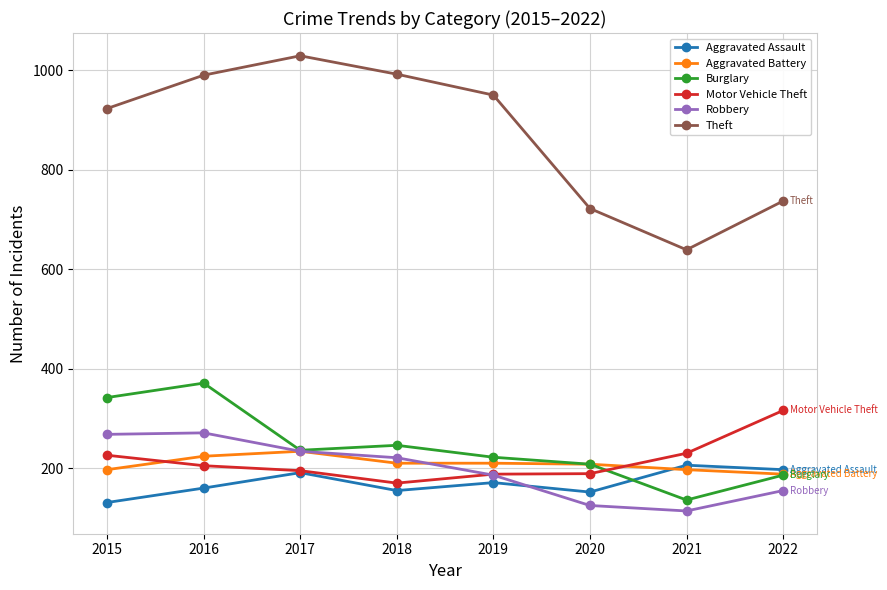

Is it true that Aggravated Assault equals 89 at 2020?

False